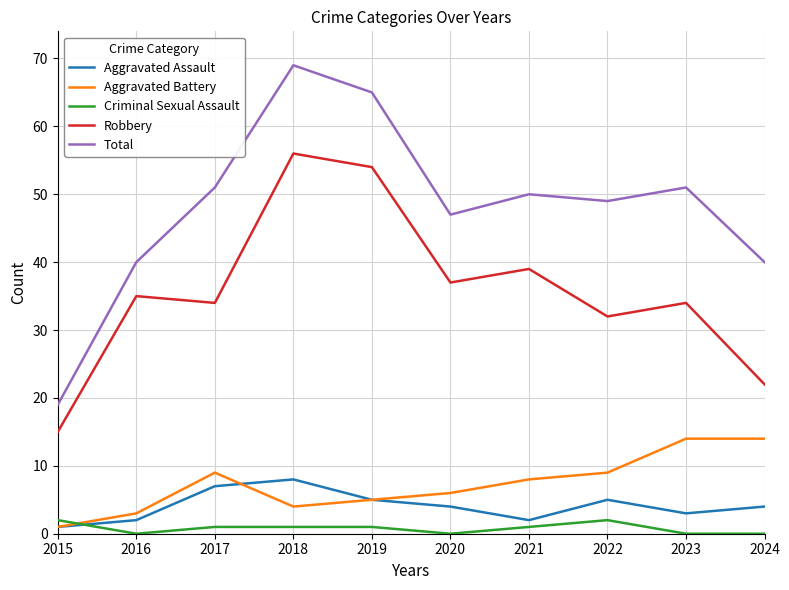

Is the value of Robbery at 2020 greater than the value of Aggravated Assault at 2023?

Yes